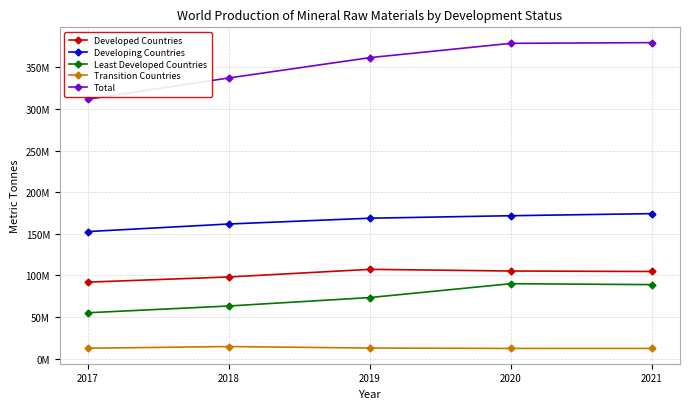

The Developing Countries series shows 96840427 at 2018. True or false?

False